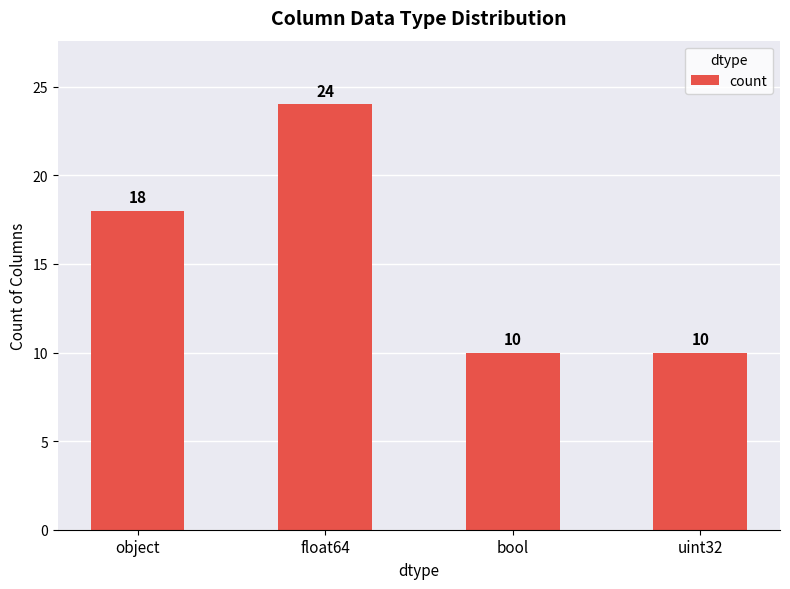

Reading right to left, transcribe all the data shown in this chart.

10	10	24	18